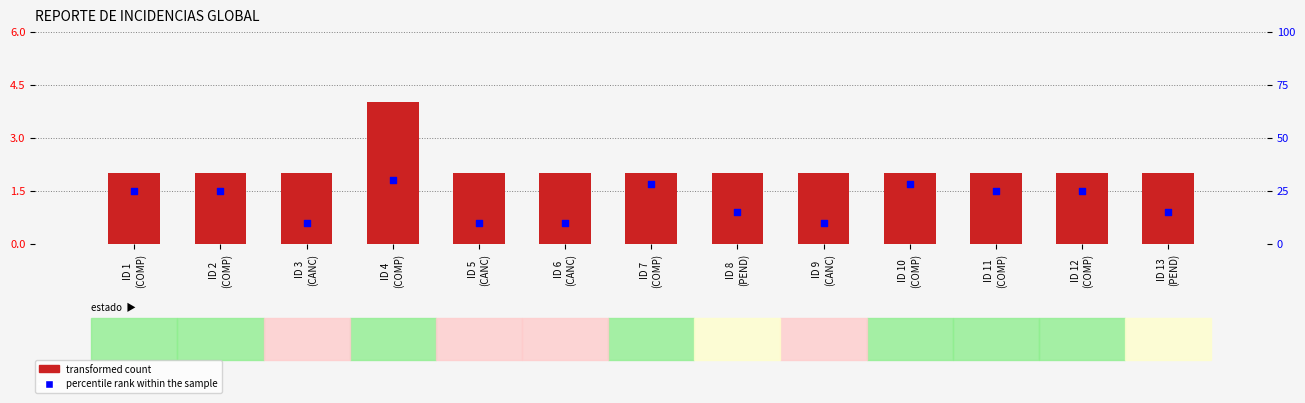

Which series reaches the maximum Y coordinate?

percentile rank within the sample